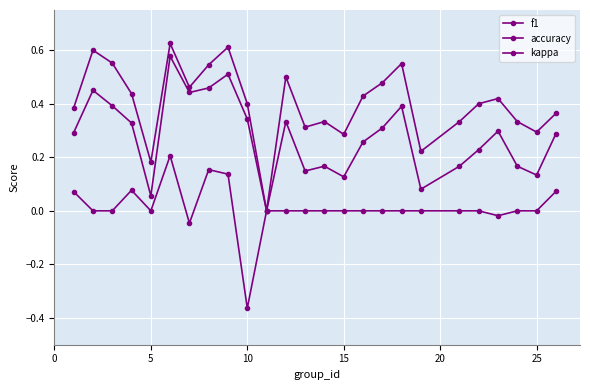

Count the number of categories in the chart.

25